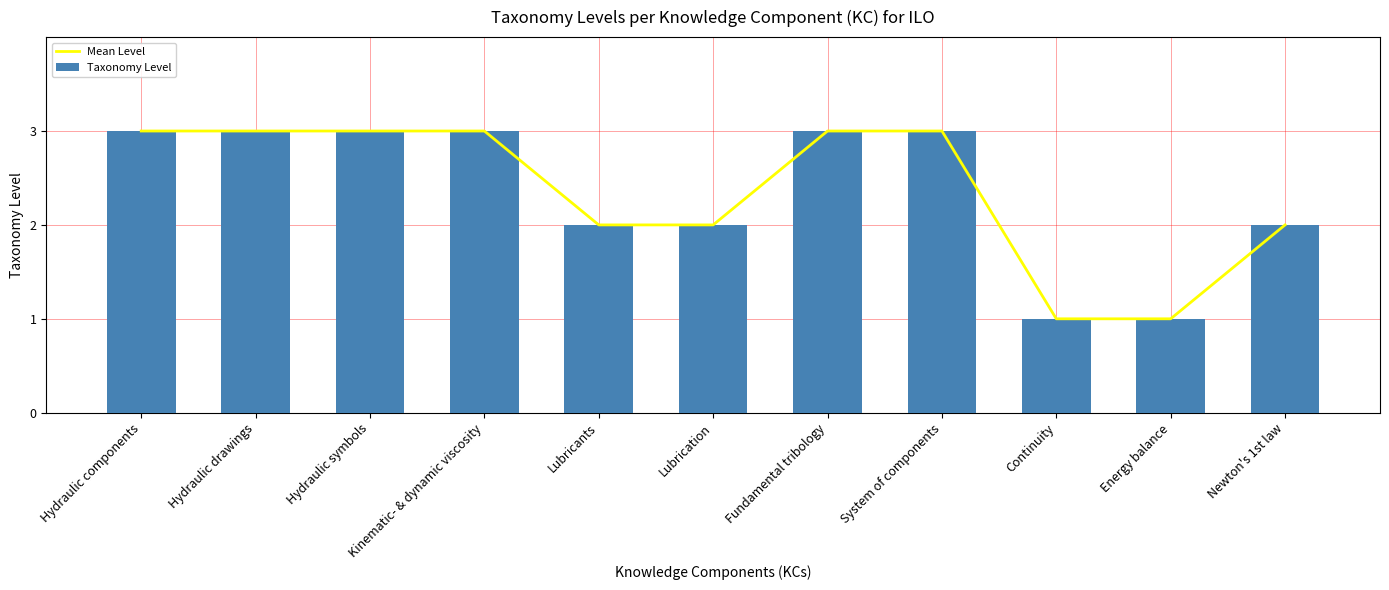

What is the total value across all series at Lubricants?

4